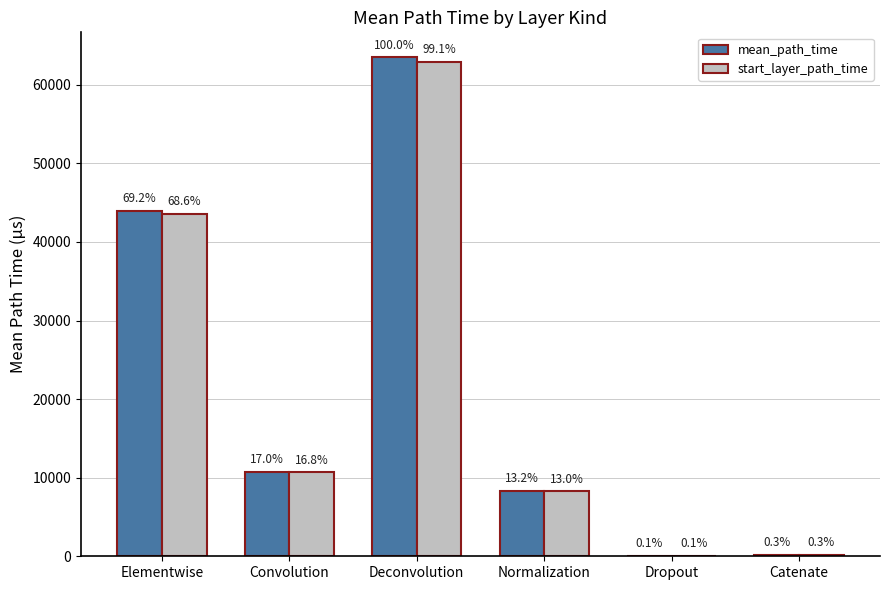

The value of start_layer_path_time at Deconvolution is 62910.0. True or false?

True